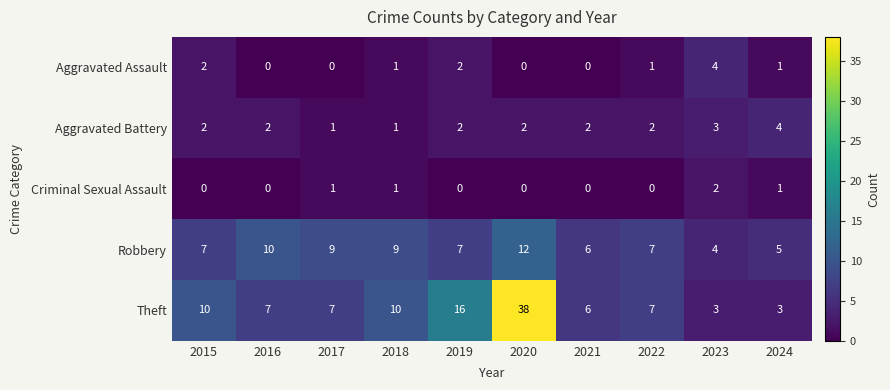

How many Criminal Sexual Assault values are between 0 and 1?

9